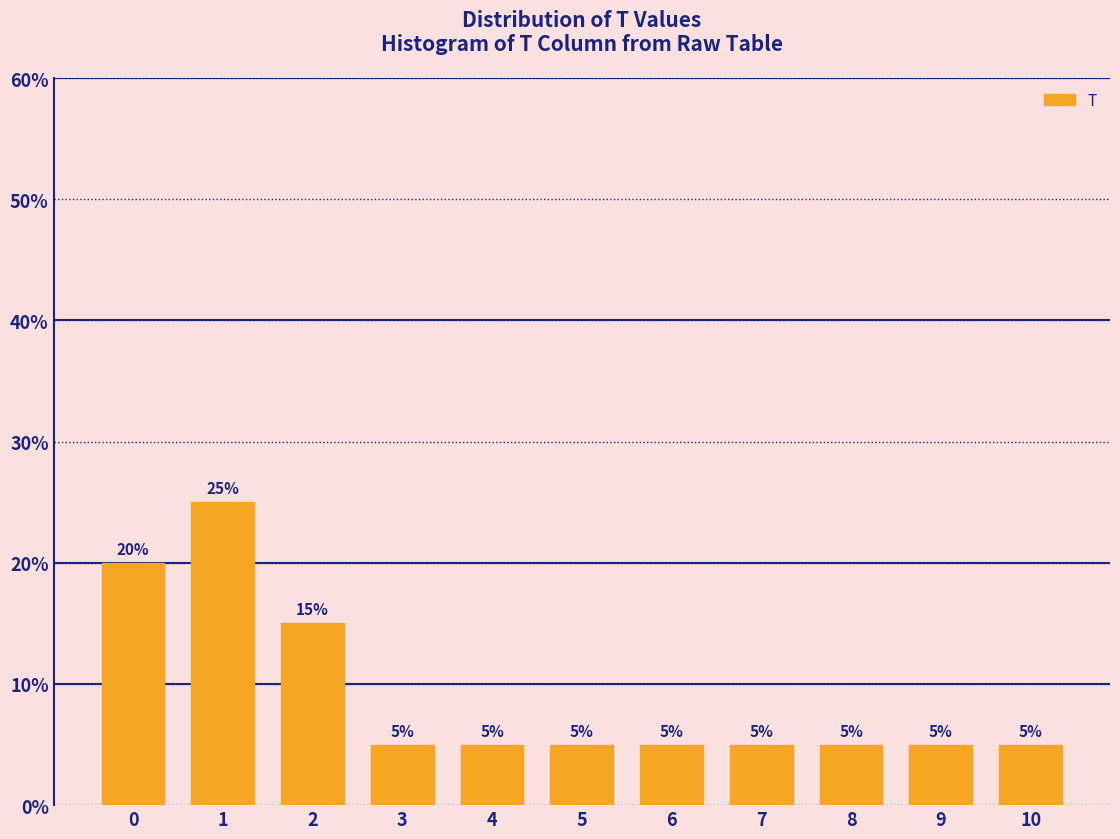

Reading left to right, extract all data points from this chart.

0=20	1=25	2=15	3=5	4=5	5=5	6=5	7=5	8=5	9=5	10=5